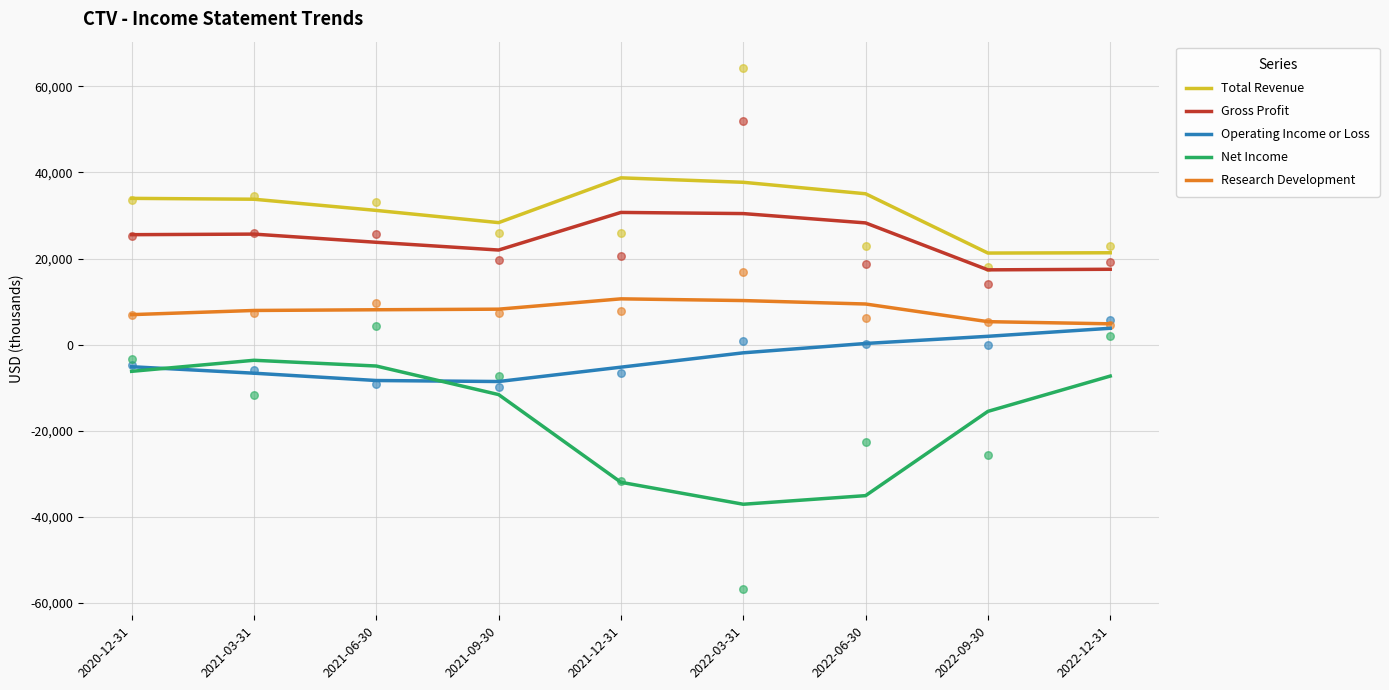

Which series contains the highest Y value?

Total Revenue